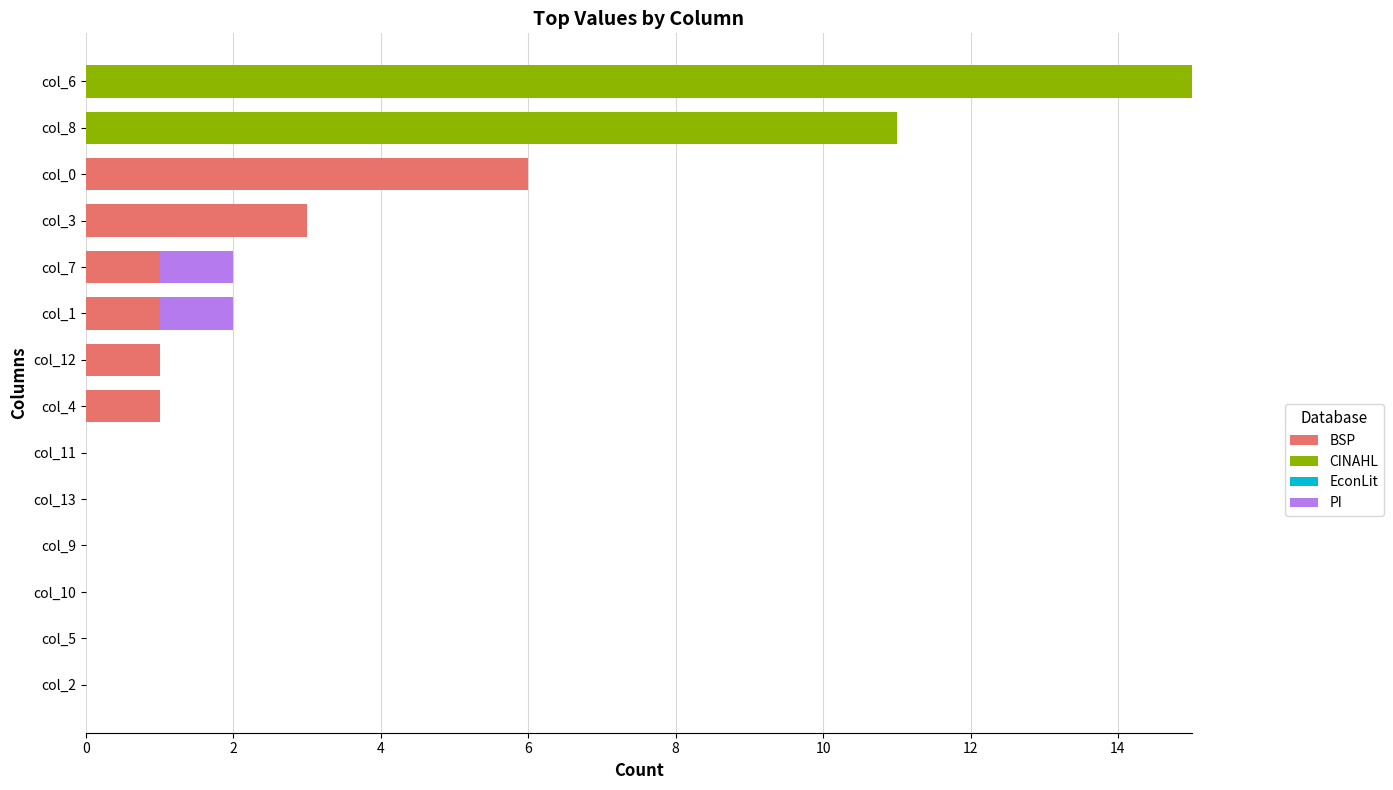

At which category is the sum across all series the highest?

col_6